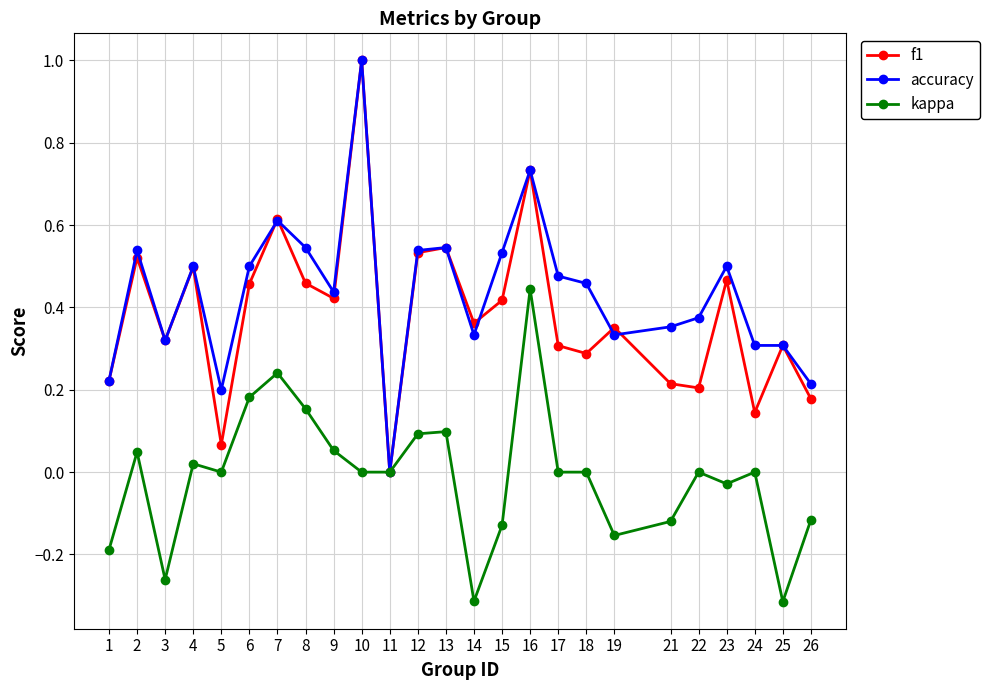

What is the total value across all series at 17?

0.8